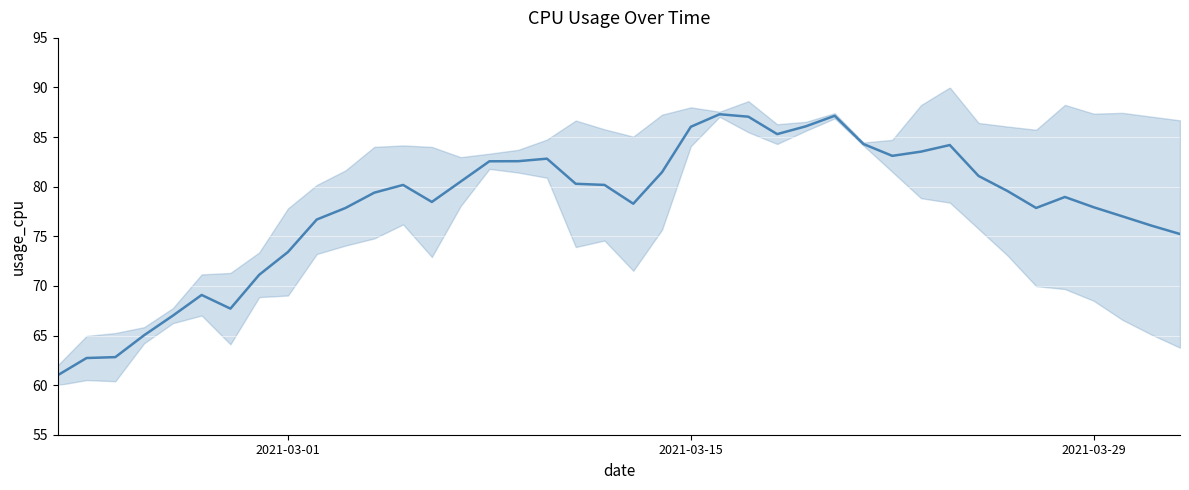

What is the difference between the maximum and minimum values?

26.3